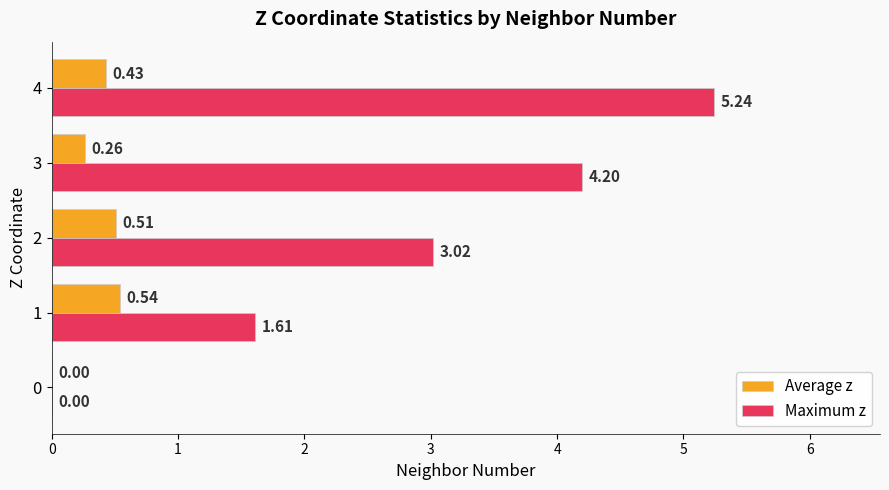

Which series has the largest total across all categories?

Maximum z